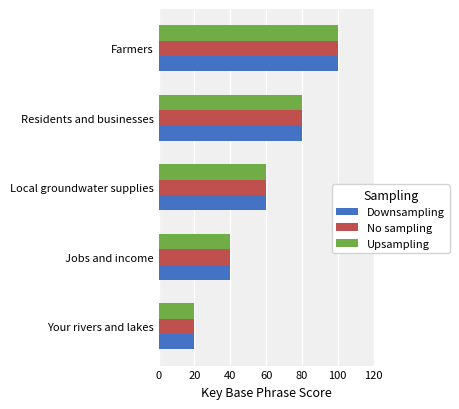

At which label is No sampling closest to 60?

Local groundwater supplies